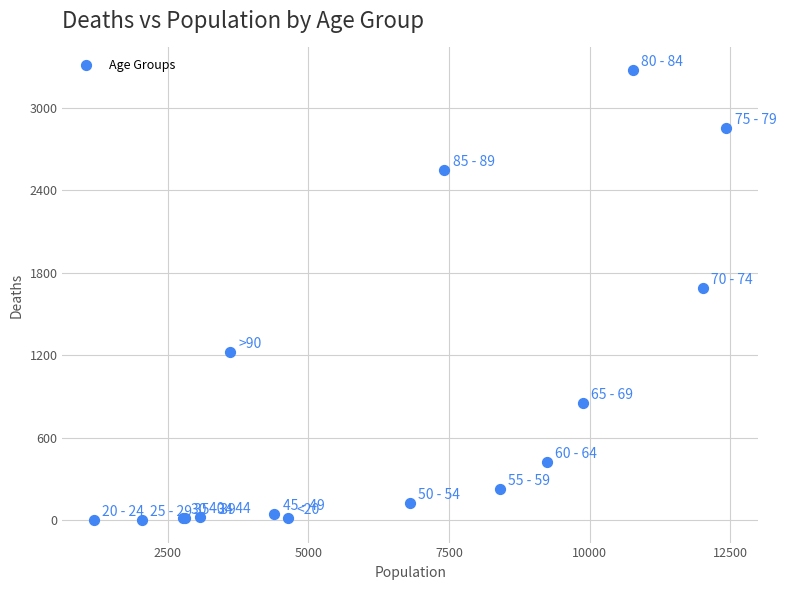

What Y value in the scatter plot is closest to 1638?

1690